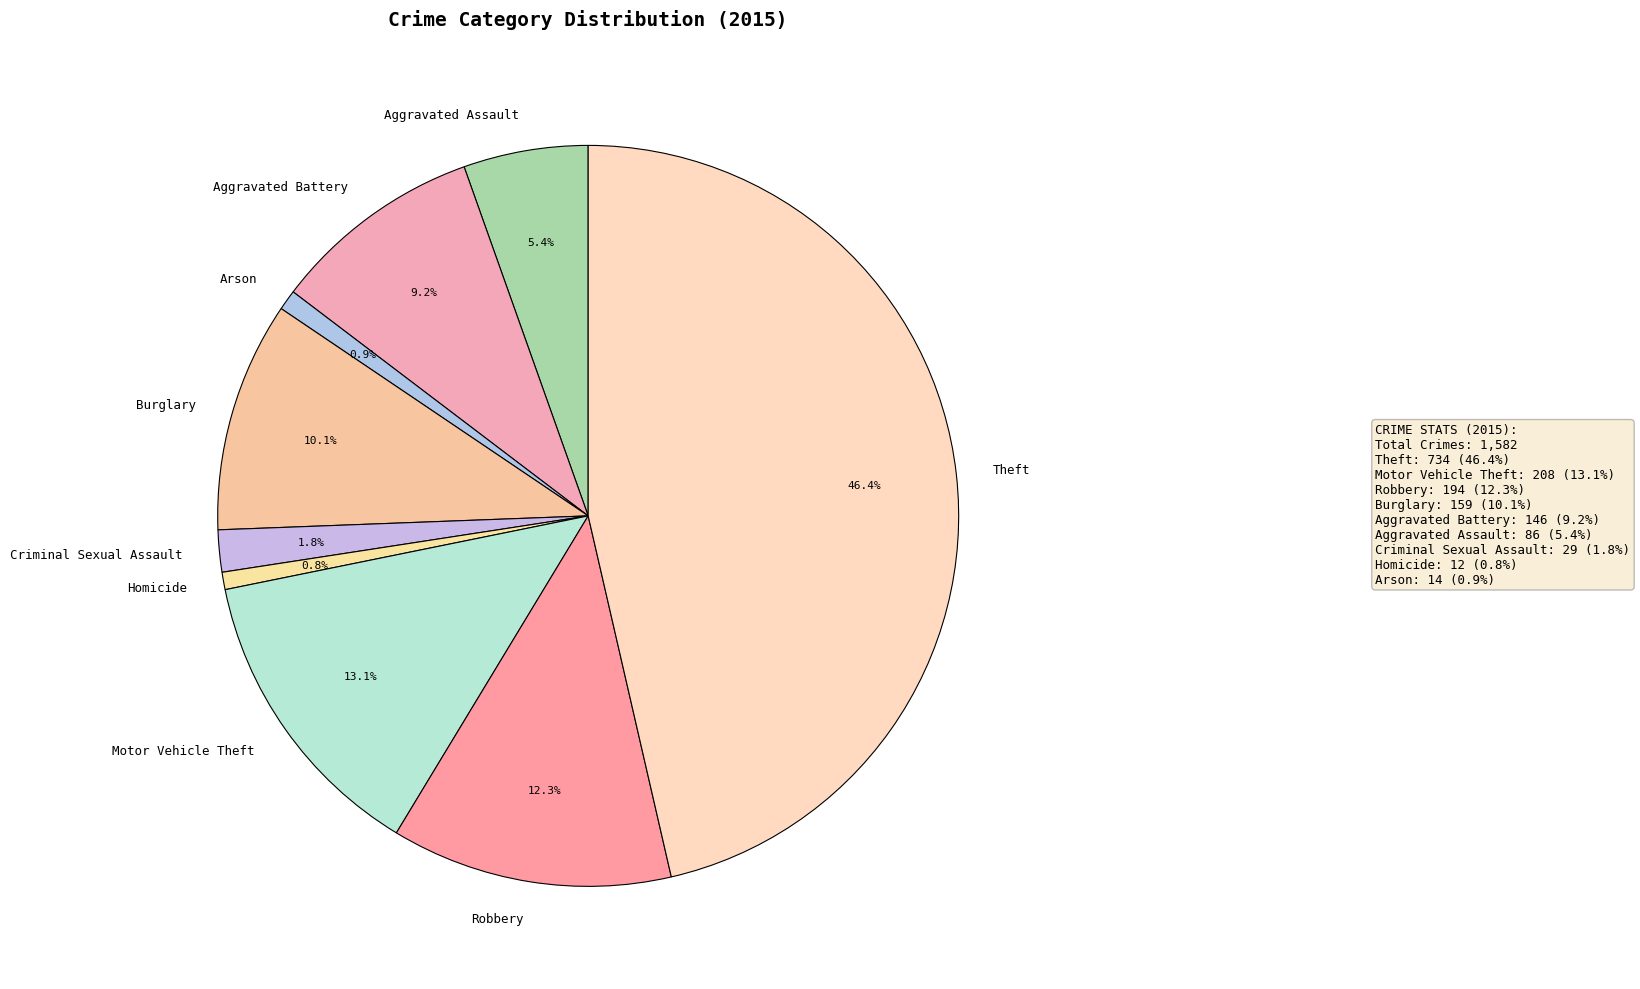

What percentage is the Motor Vehicle Theft slice, to the nearest percent?

13%